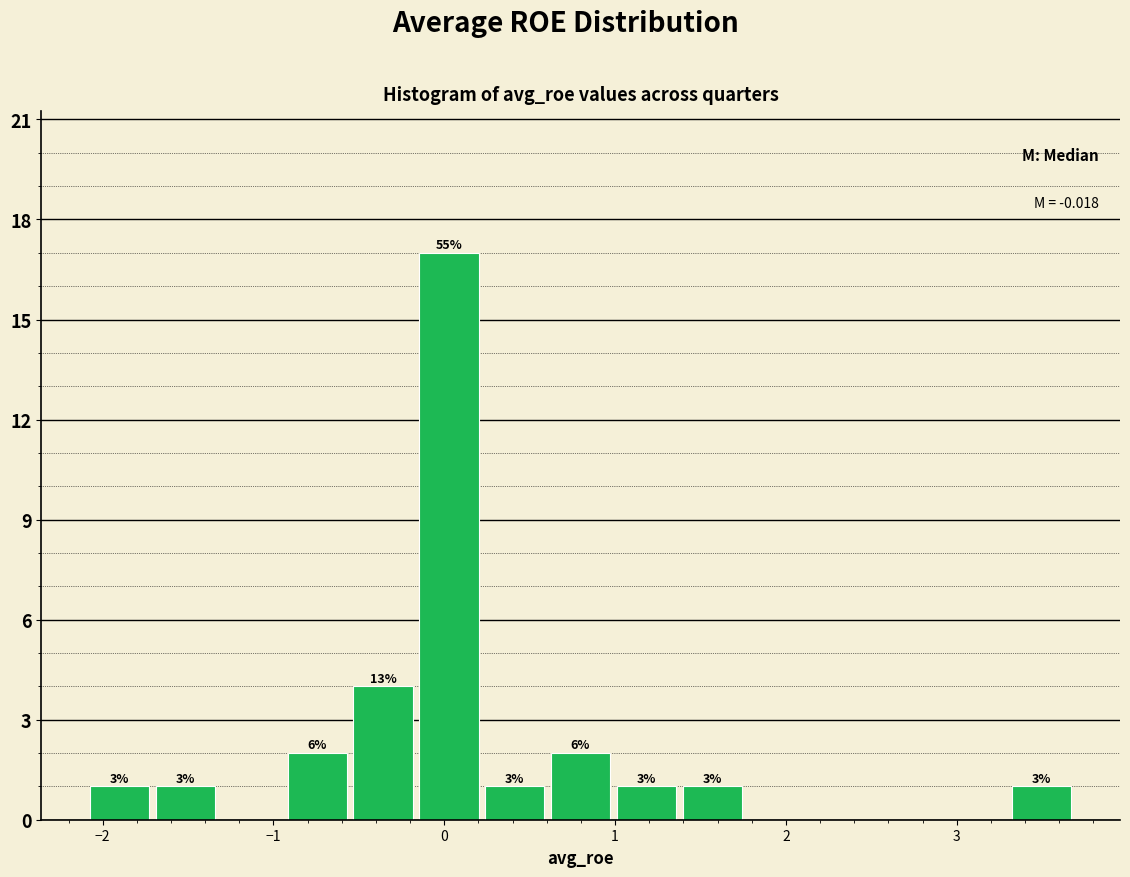

Around what value on the x-axis is the tallest bar? Give the approximate position of its centre, as read against the axis.

0.0